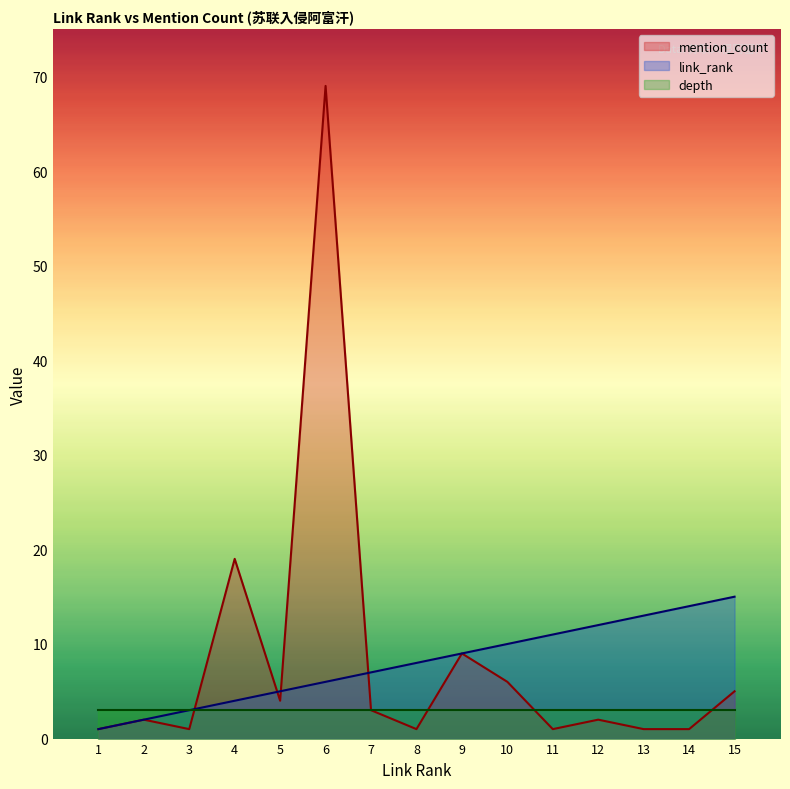

What are all the series names shown in the legend?

mention_count, link_rank, depth